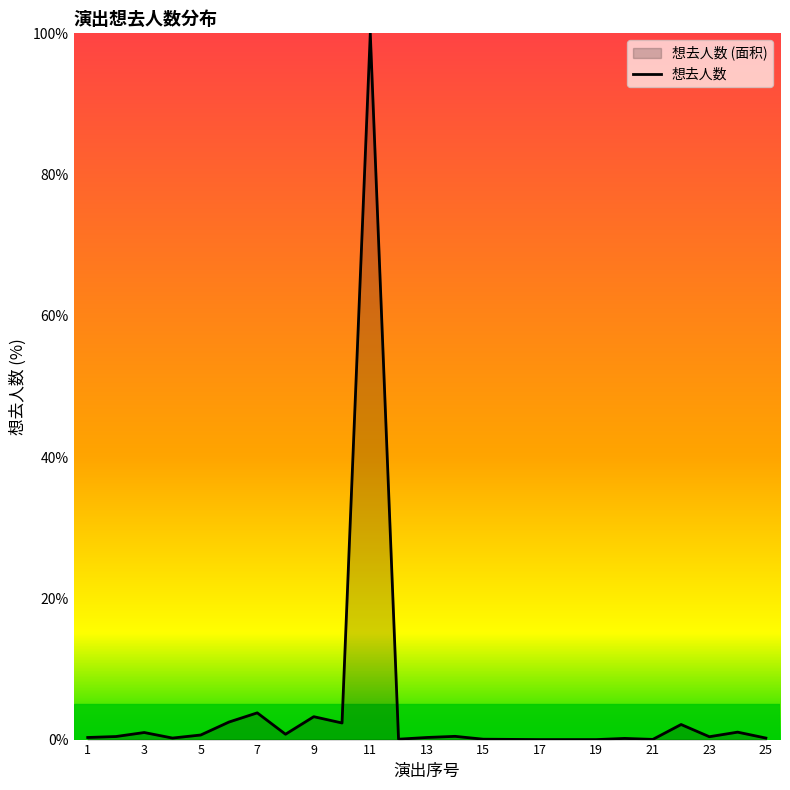

Rank the categories by value from lowest to highest.

17, 18, 19, 16, 21, 12, 15, 20, 4, 25, 1, 13, 23, 2, 14, 5, 8, 3, 24, 22, 10, 6, 9, 7, 11